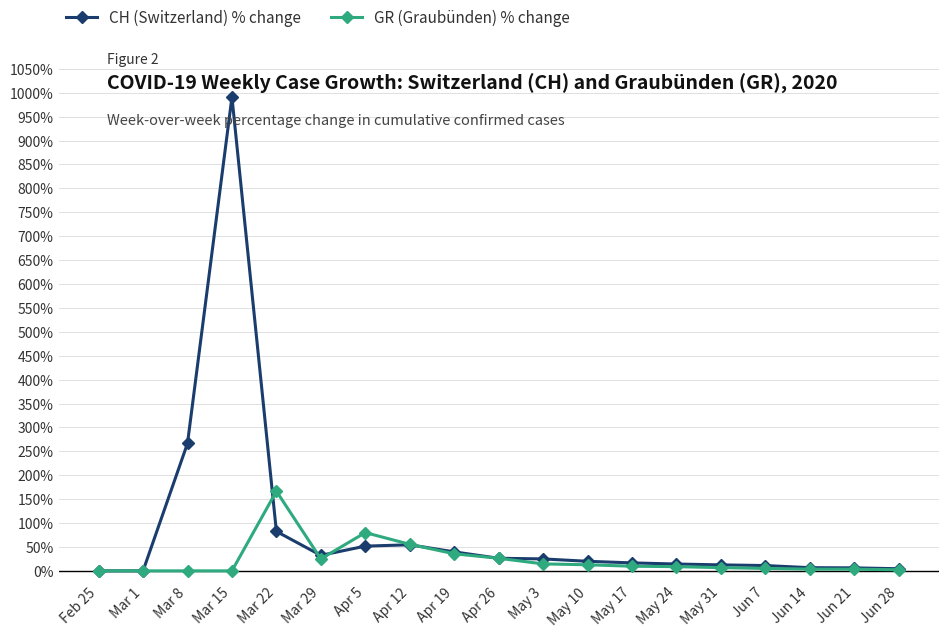

What is the value of the GR (Graubünden) % change point at the 6th from the left?

25.0